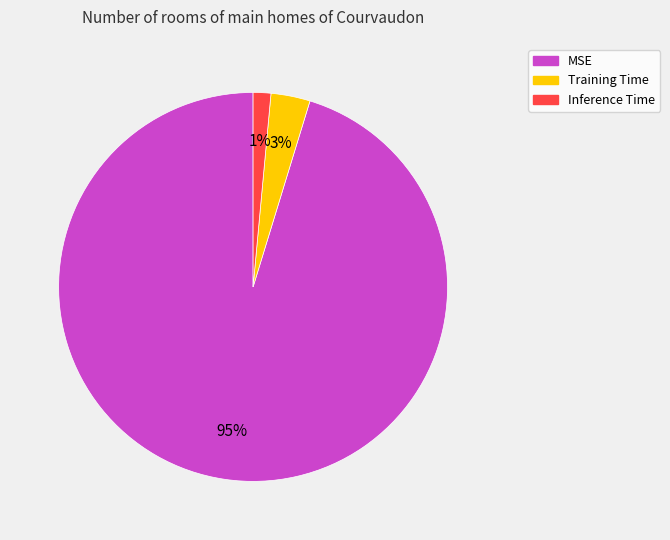

Does any single category account for the majority?

Yes